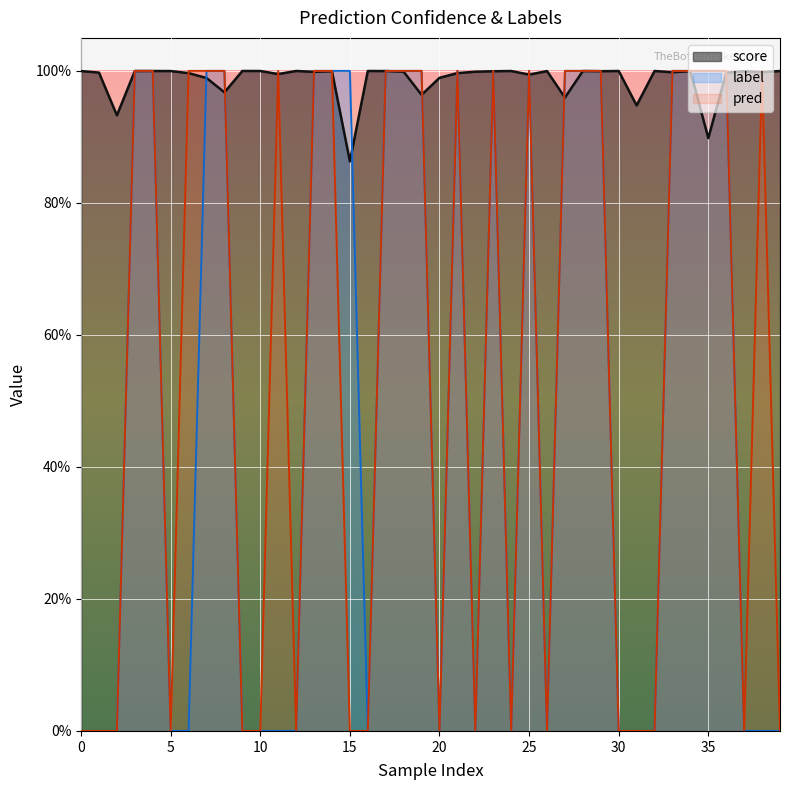

What is the difference between the maximum and minimum values in the pred series?

1.0